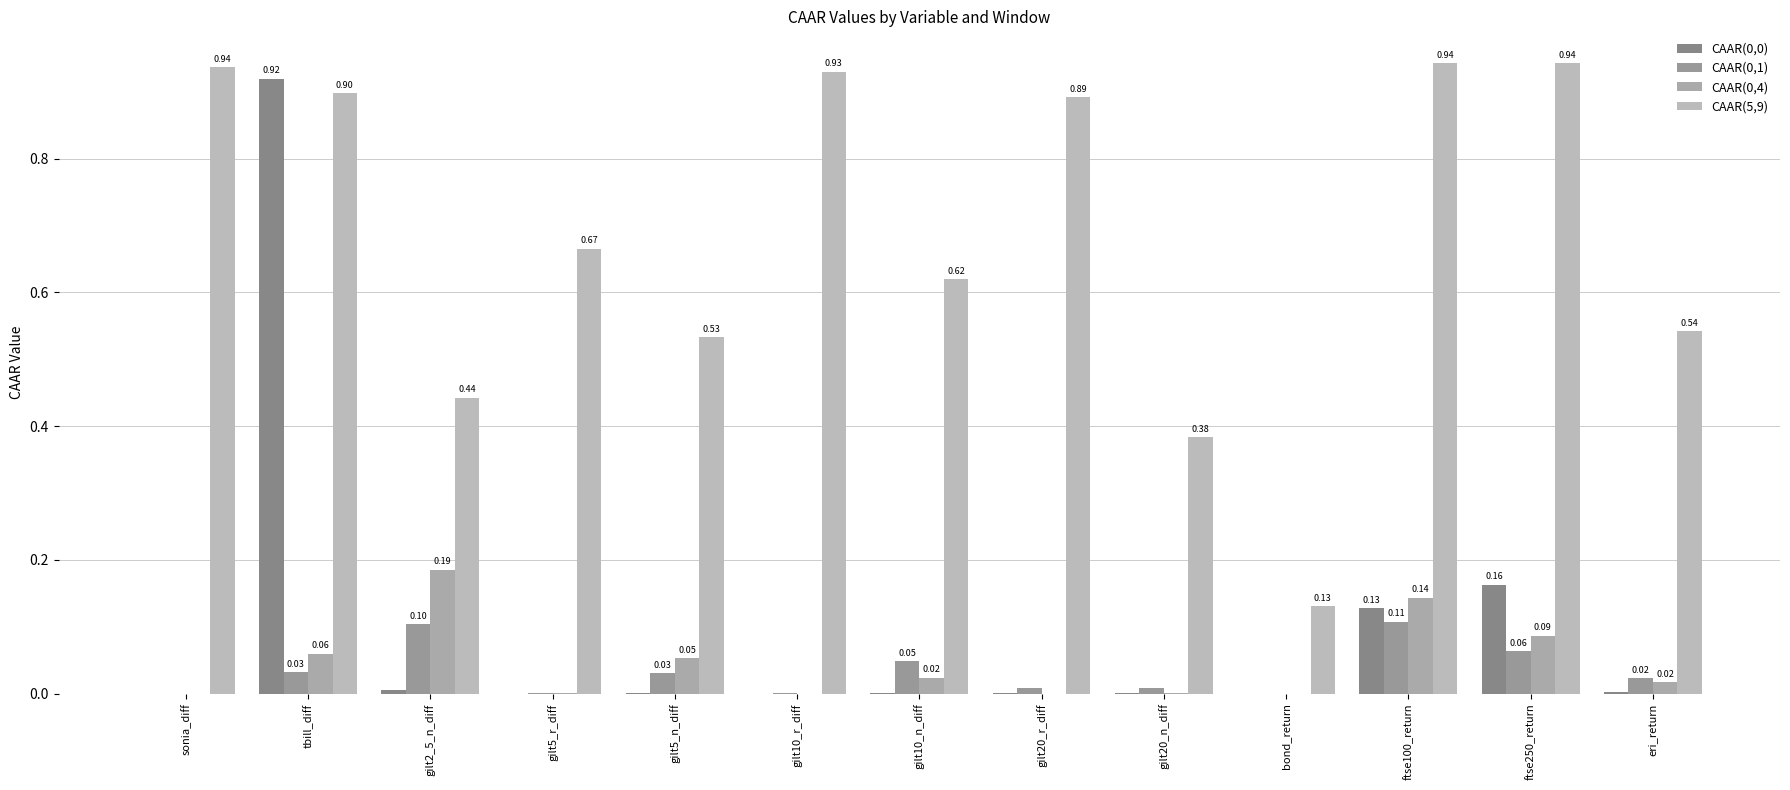

The CAAR(0,4) series shows 0.0 at gilt5_r_diff. True or false?

True